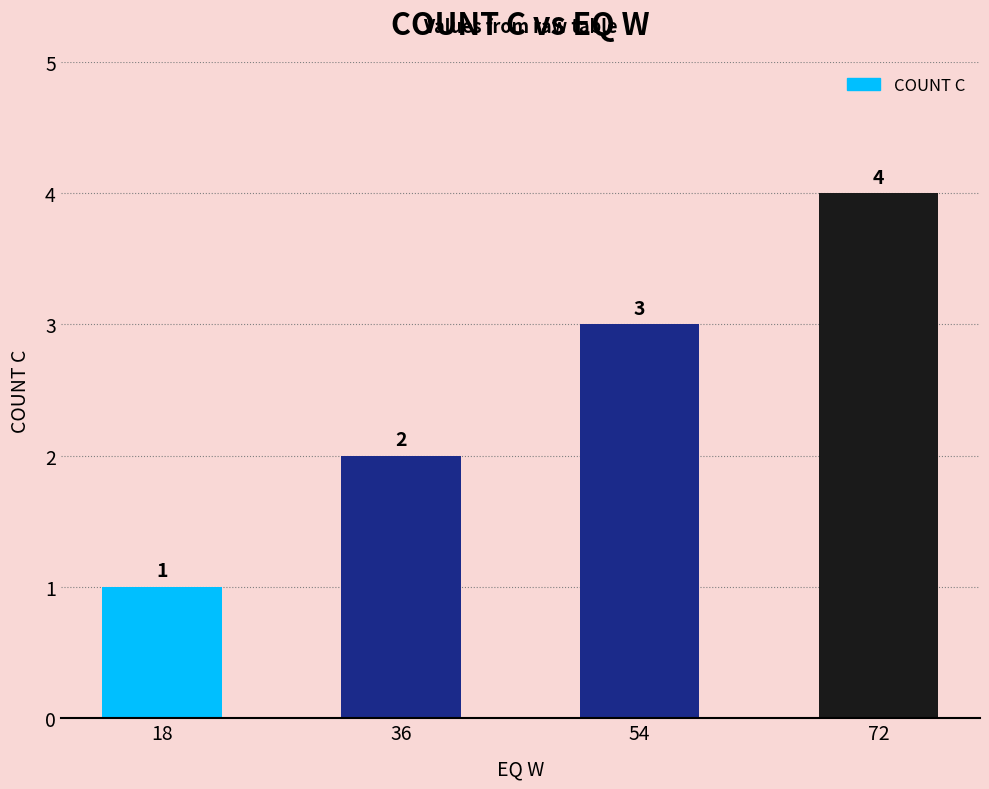

What is the approximate value at 18?

1